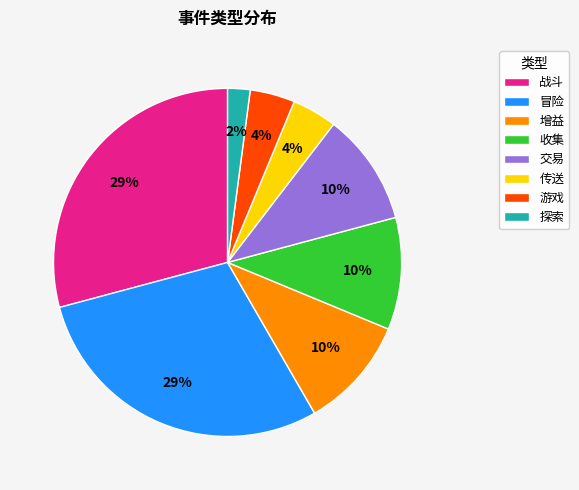

To the nearest percent, what is the average slice percentage?

12%